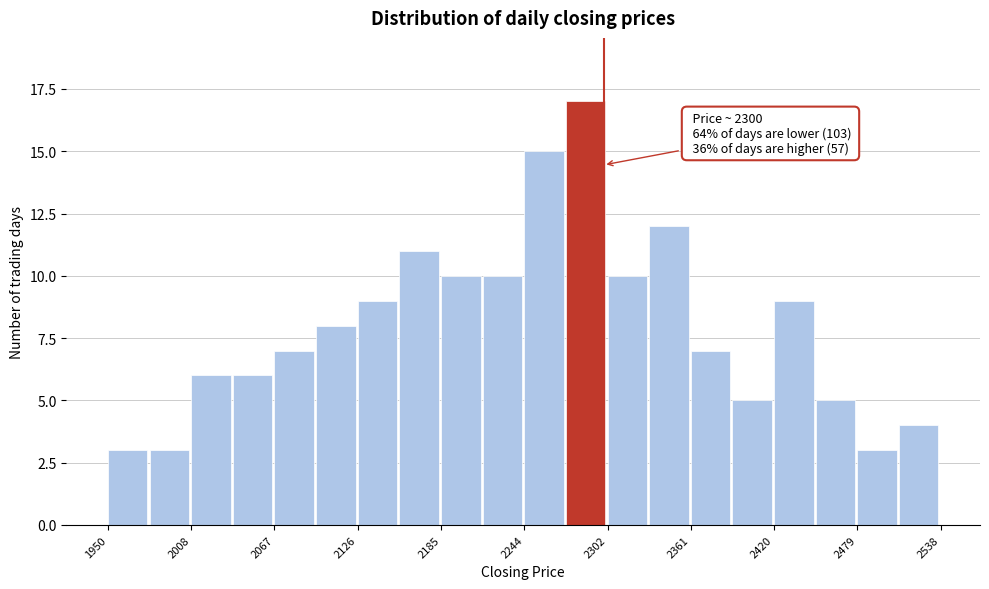

Read against the x-axis, roughly where is the centre of the tallest bar?

2290